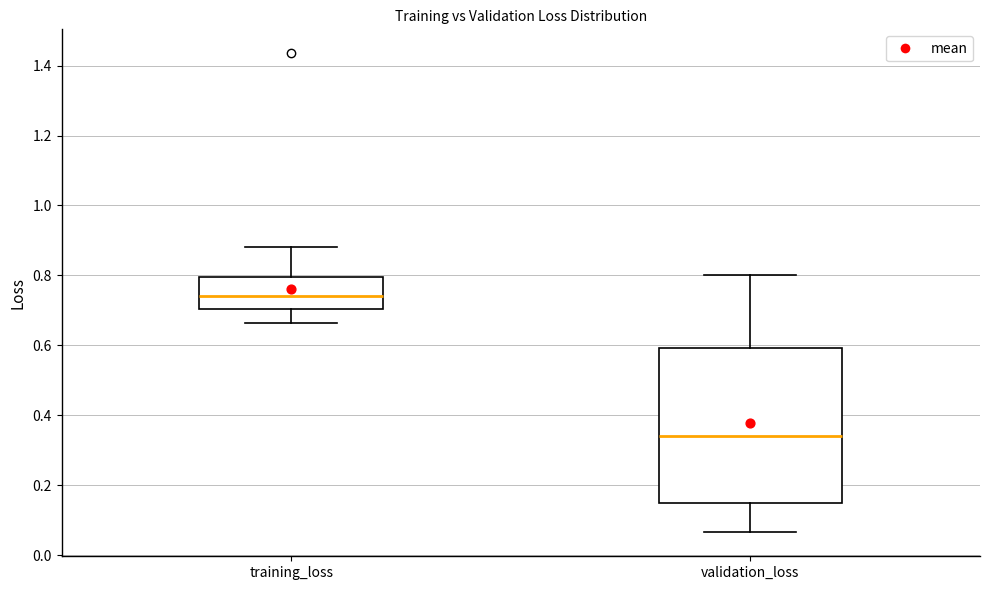

Where is the upper edge of the box for validation_loss on the y-axis? The values are not printed on the chart, so give them approximately, as read against the axis.

0.60